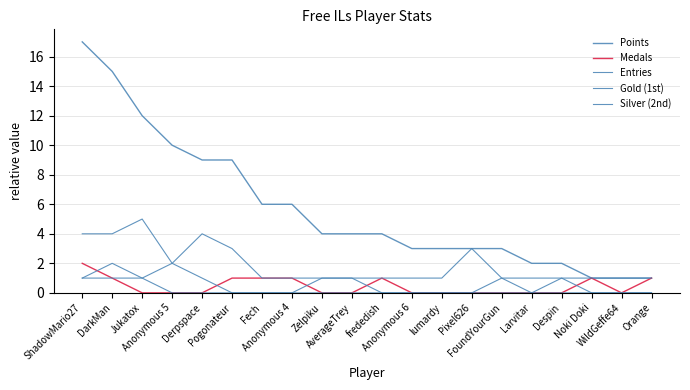

Rank the categories by Entries value from highest to lowest.

Jukatox, ShadowMario27, DarkMan, Derpspace, Pogonateur, Pixel626, Anonymous 5, Fech, Anonymous 4, Zelpiku, AverageTrey, frededish, Anonymous 6, lumardy, FoundYourGun, Larvitar, Despin, Noki Doki, WildGeffe64, Orange